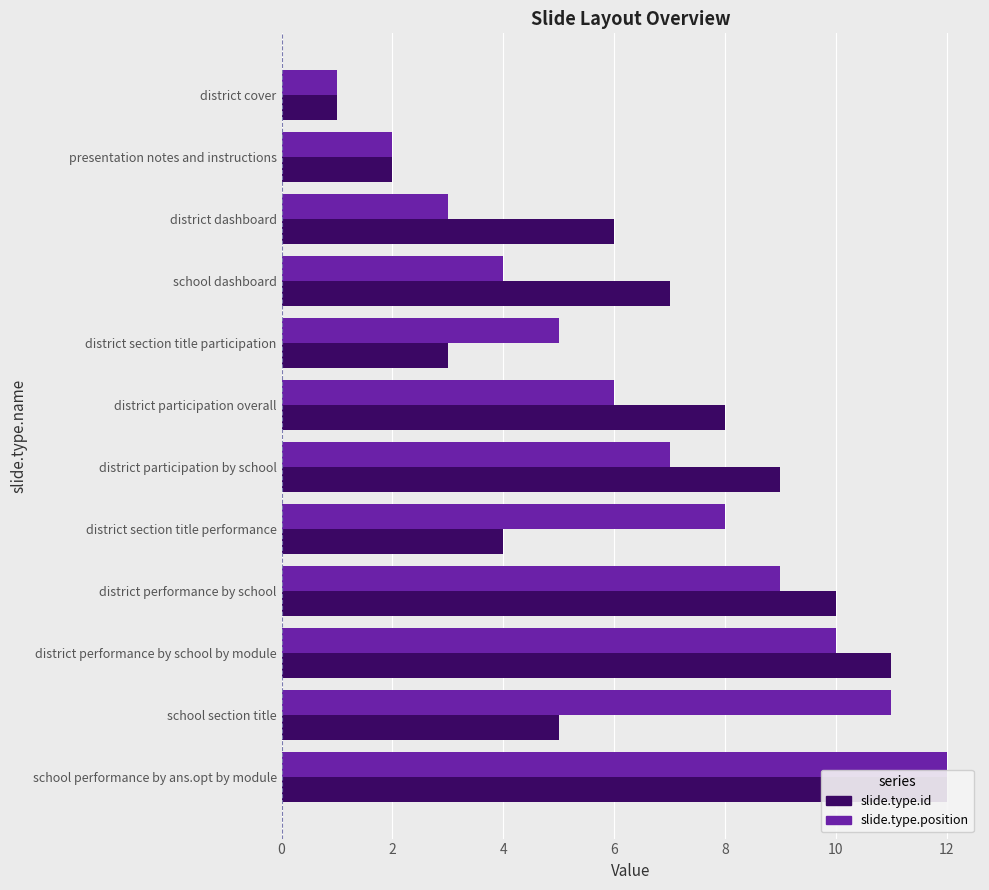

The value of slide.type.id at district performance by school by module is 20. True or false?

False